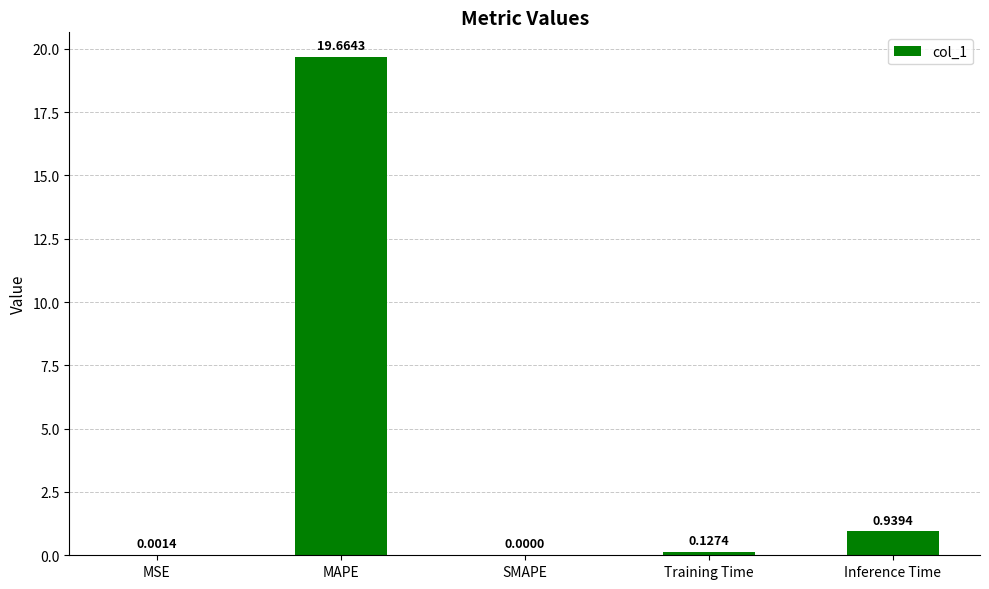

What is the sum of all values?

20.7